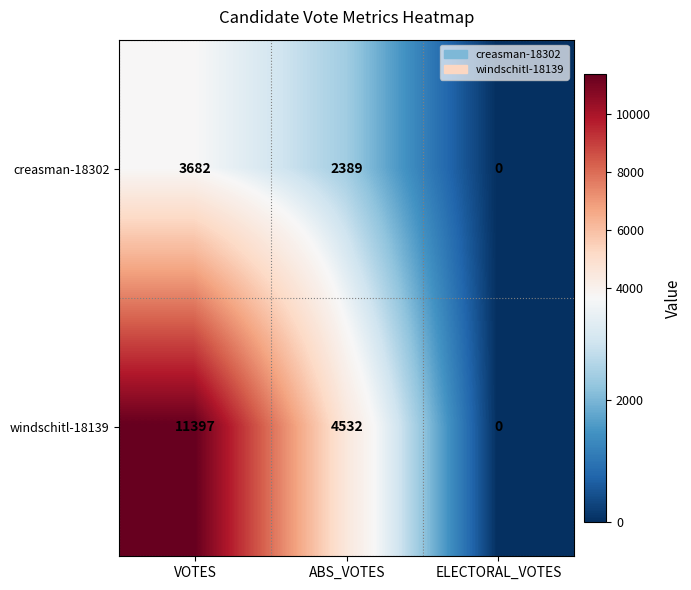

What is the spread (max minus min) of values at ABS_VOTES?

2143